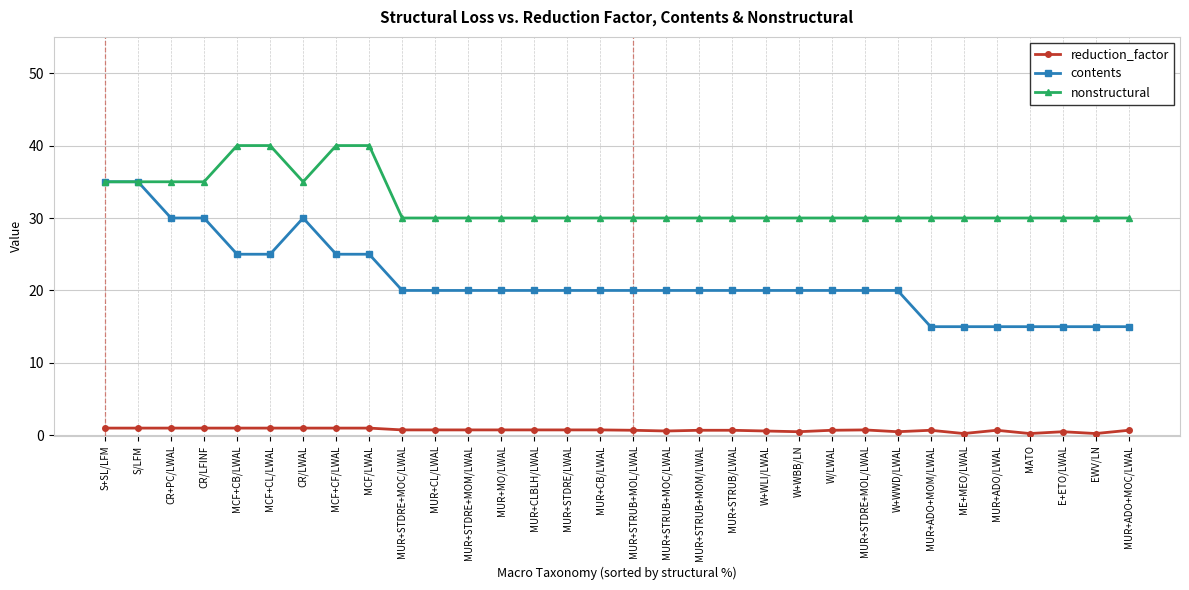

True or false: reduction_factor and nonstructural cross at least once.

False